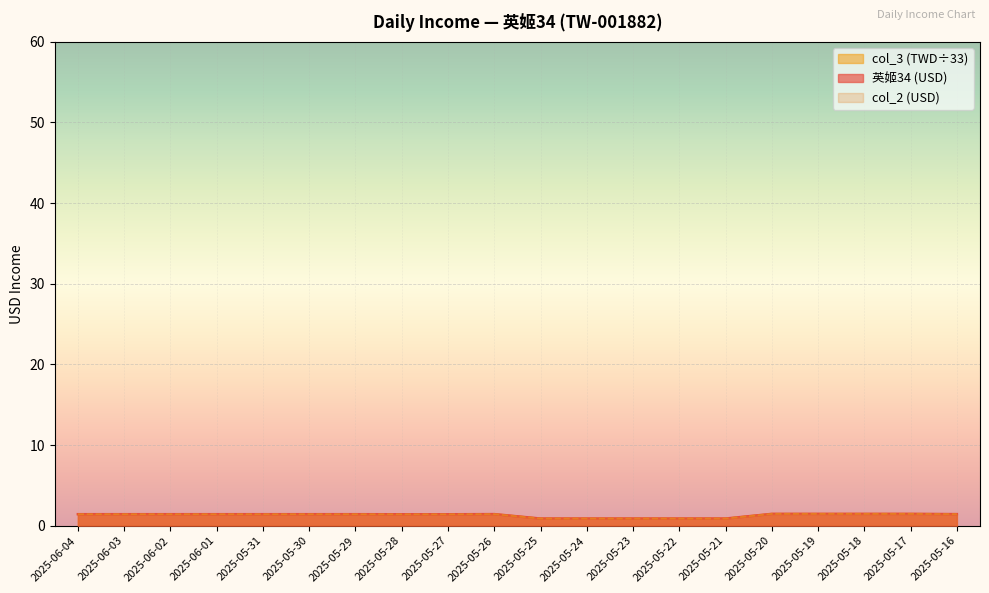

What is the difference between the second highest and second lowest values in the col_3 series?

0.6